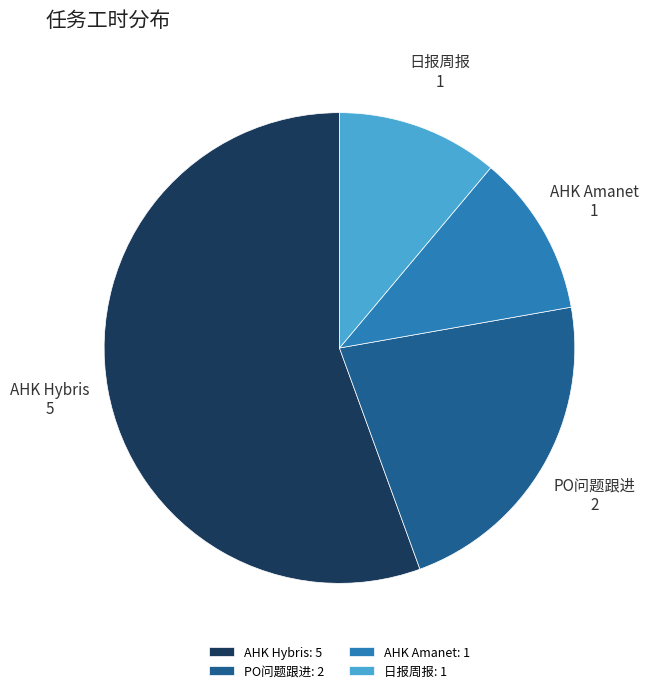

Is it true that PO问题跟进 is 11% of the pie?

False